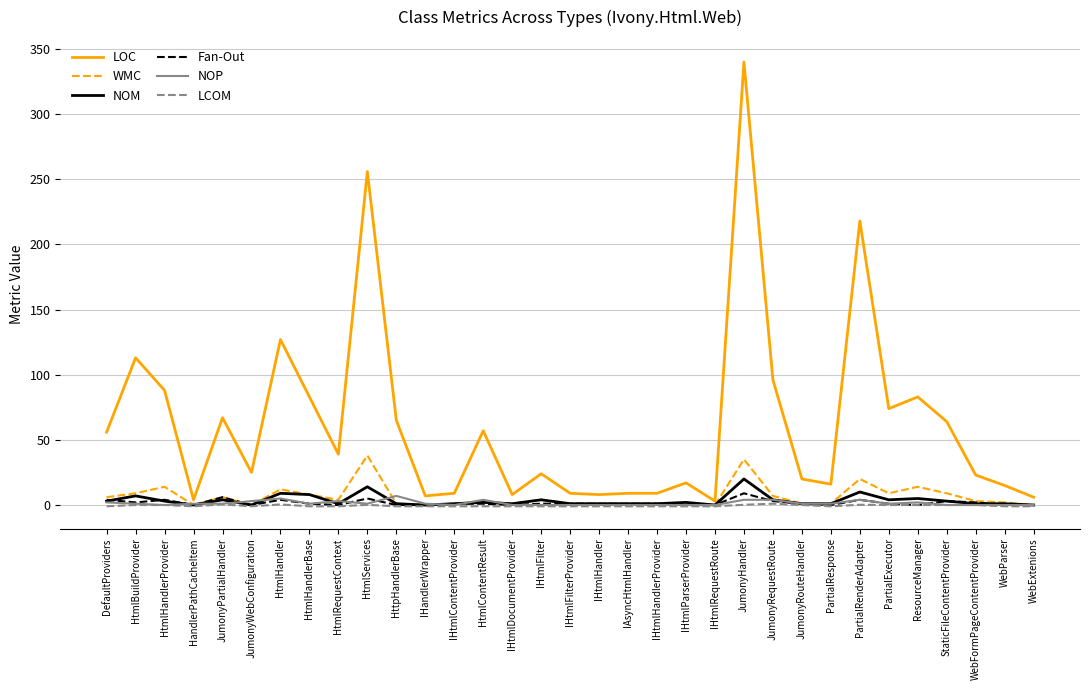

Between HtmlContentResult and IAsyncHtmlHandler, which series saw the biggest shift?

LOC